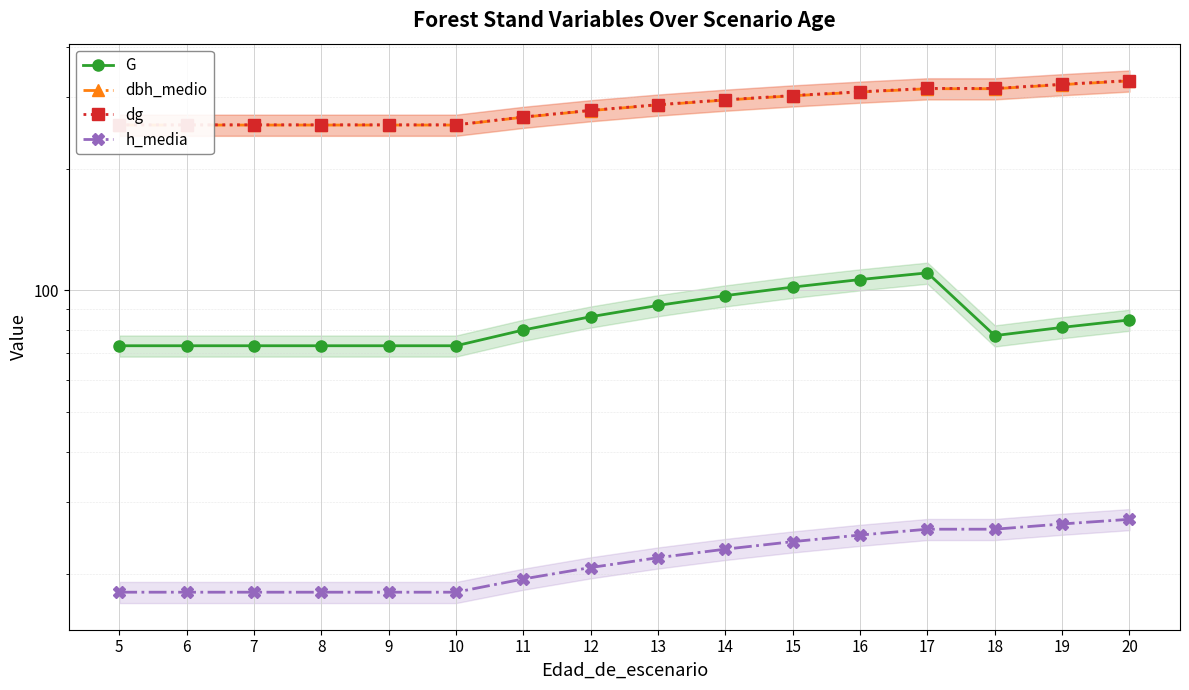

At which label is dbh_medio closest to 292?

14